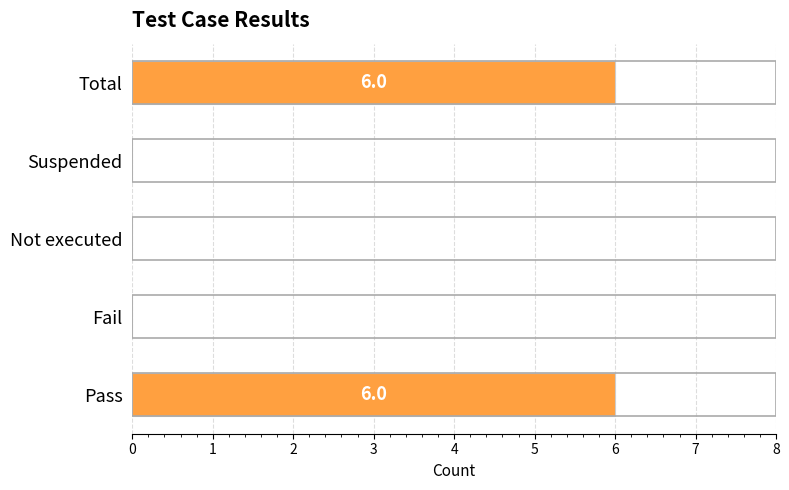

True or false: the data shows 10 at Total.

False